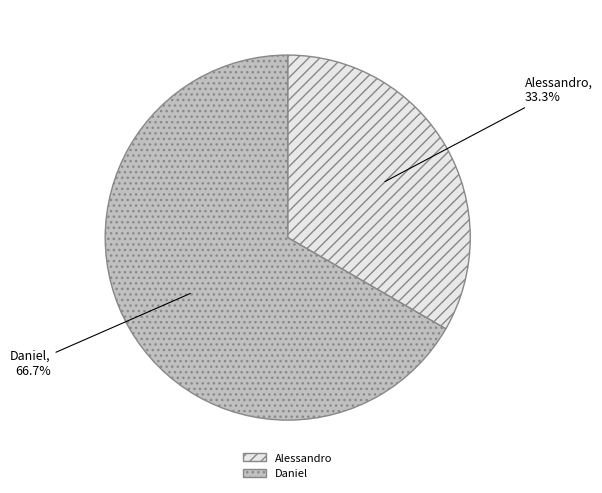

Which slice represents more than half of the pie?

Daniel